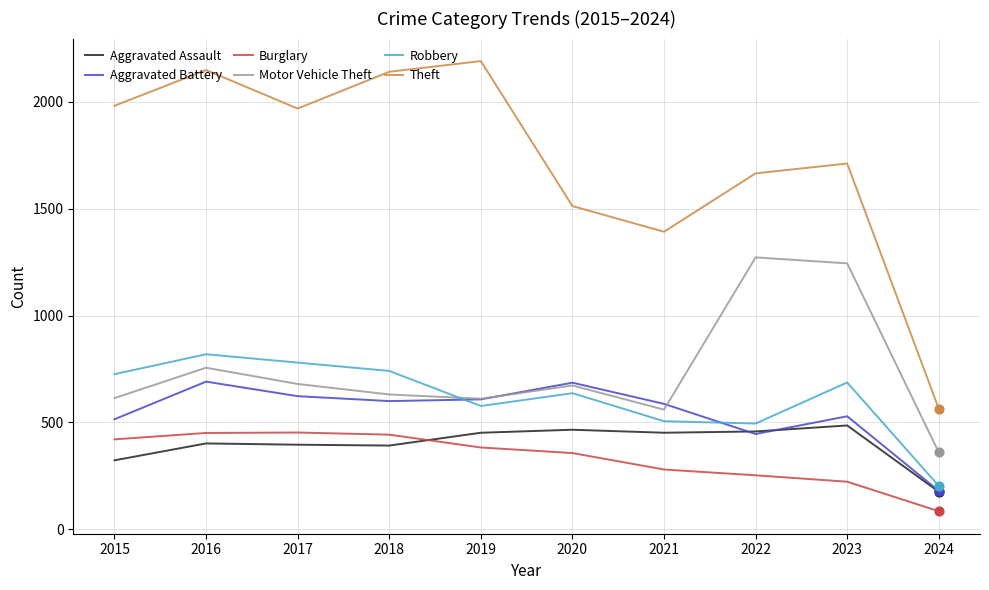

What is the total value across all series at 2016?

5267